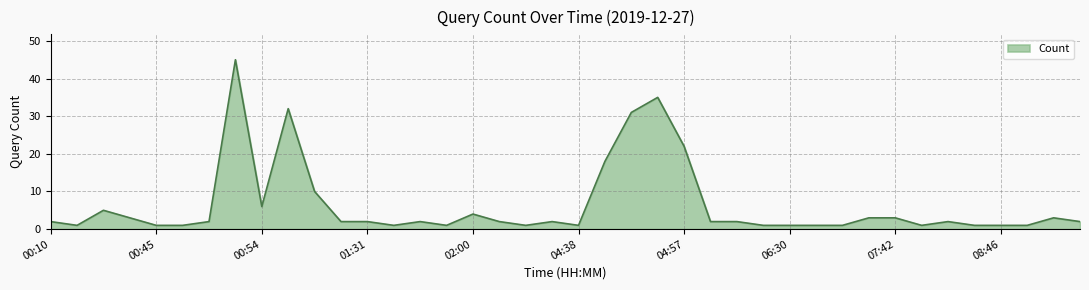

Does the chart have visible grid lines?

Yes